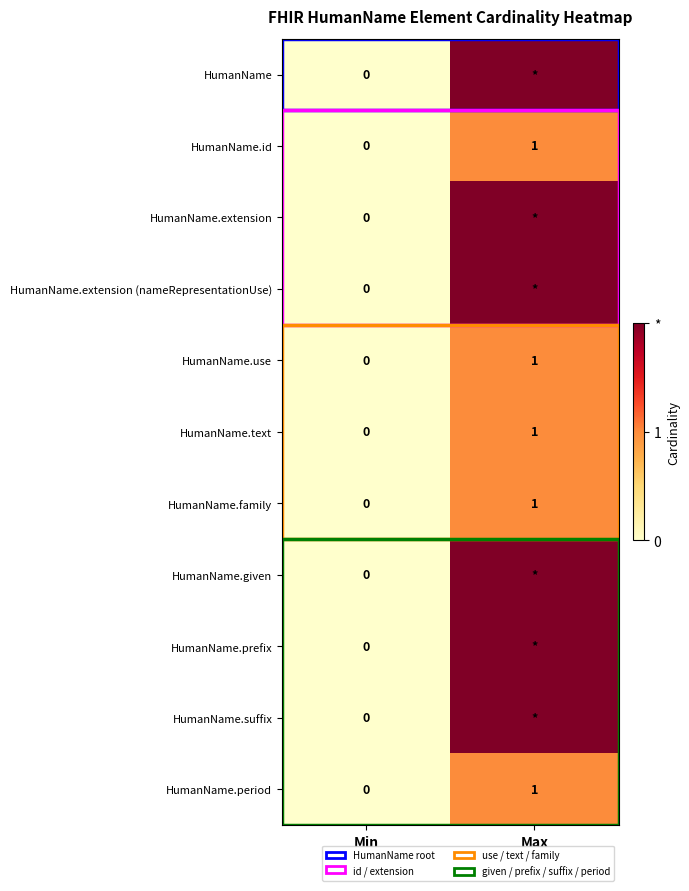

The value of HumanName.family at Min is 0. True or false?

True